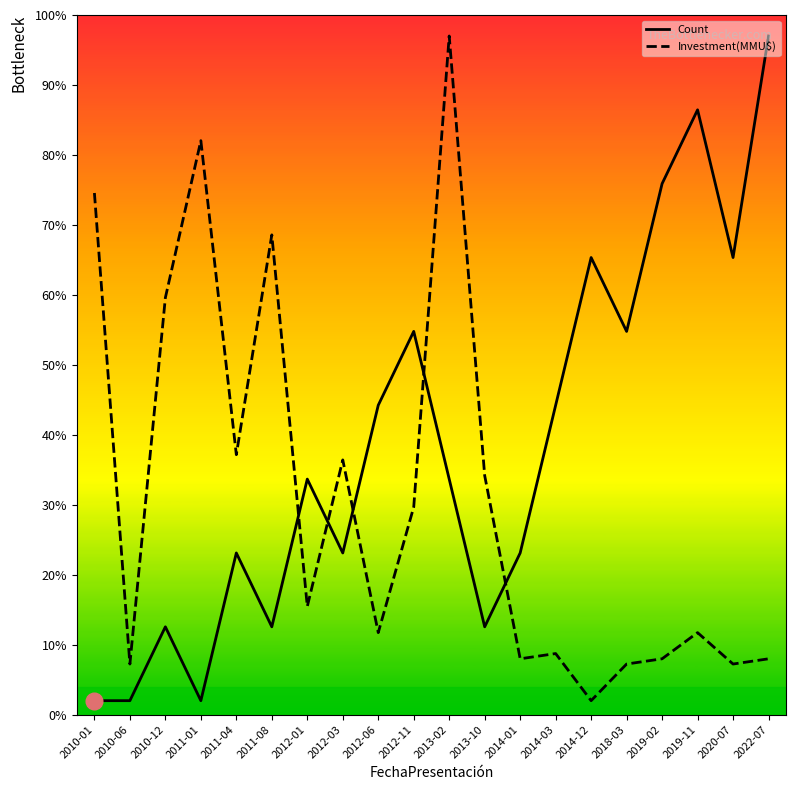

At which label does Investment(MMU$) reach its minimum?

2014-12